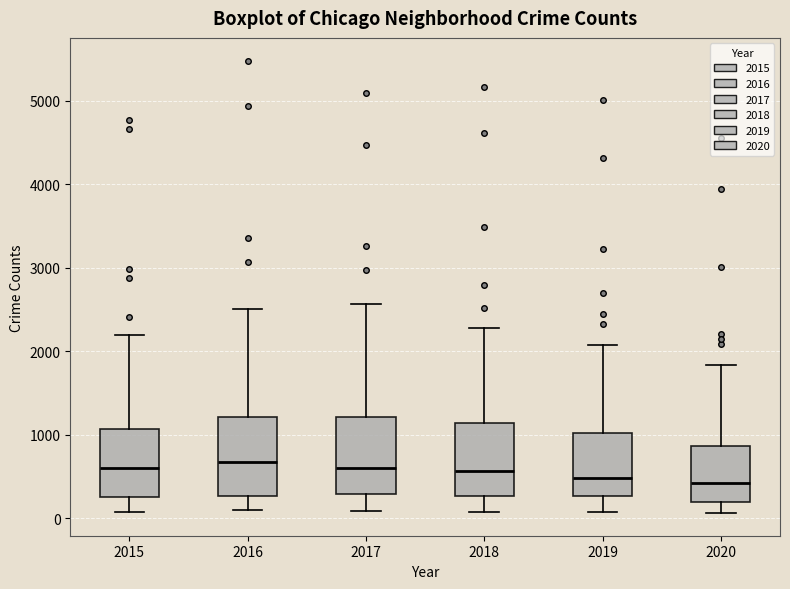

Reading left to right, read every box against the y-axis: the position of its median line, the range the box covers, and the ends of its whiskers. The values are not printed on the chart, so give them approximately, as read against the axis.

2015: median 600, box 300 to 1100, whiskers 100 to 2200
2016: median 700, box 300 to 1200, whiskers 100 to 2500
2017: median 600, box 300 to 1200, whiskers 100 to 2600
2018: median 600, box 300 to 1100, whiskers 100 to 2300
2019: median 500, box 300 to 1000, whiskers 100 to 2100
2020: median 400, box 200 to 900, whiskers 100 to 1800